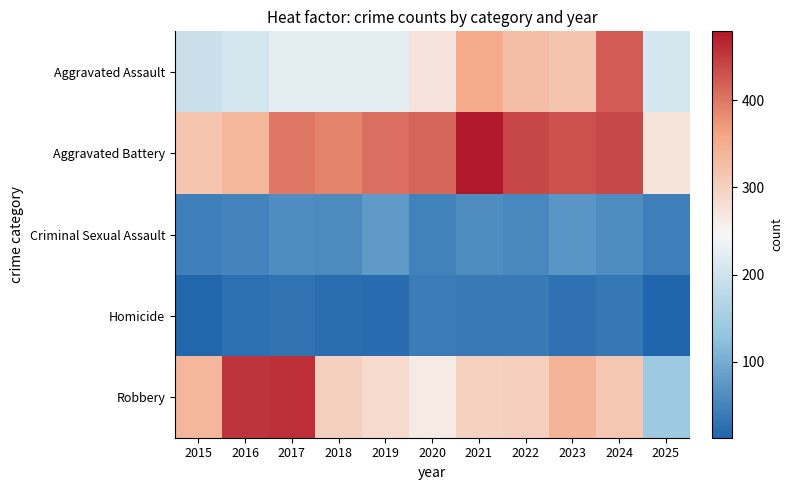

Reading left to right, transcribe all the data shown in this chart.

Aggravated Assault: 2015=194	2016=206	2017=225	2018=225	2019=223	2020=273	2021=352	2022=327	2023=318	2024=422	2025=207
Aggravated Battery: 2015=316	2016=336	2017=400	2018=389	2019=407	2020=415	2021=479	2022=439	2023=431	2024=438	2025=274
Criminal Sexual Assault: 2015=46	2016=50	2017=62	2018=60	2019=77	2020=48	2021=62	2022=55	2023=73	2024=61	2025=45
Homicide: 2015=15	2016=26	2017=33	2018=25	2019=22	2020=41	2021=38	2022=38	2023=28	2024=36	2025=13
Robbery: 2015=337	2016=454	2017=460	2018=301	2019=287	2020=263	2021=300	2022=304	2023=340	2024=315	2025=144